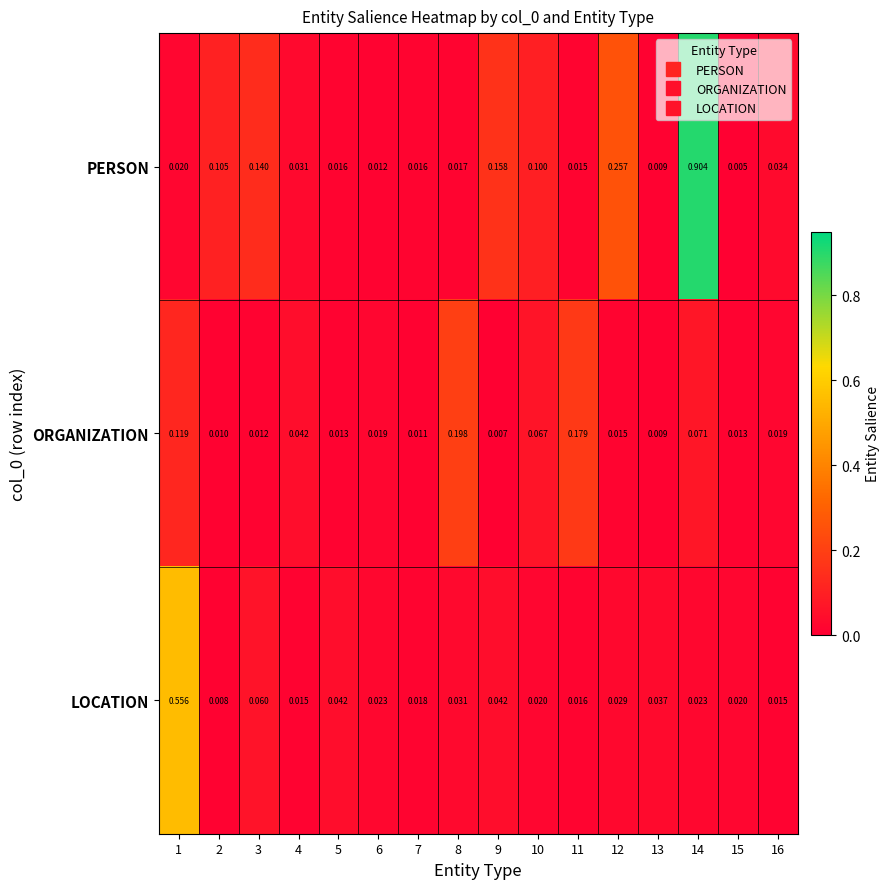

Between 2 and 11, which series saw the biggest shift?

ORGANIZATION